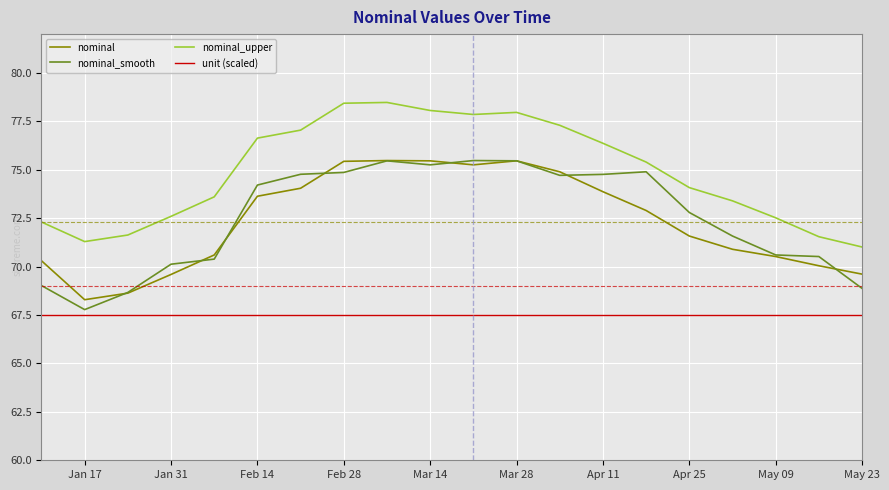

What is the maximum value shown in the chart?

78.5